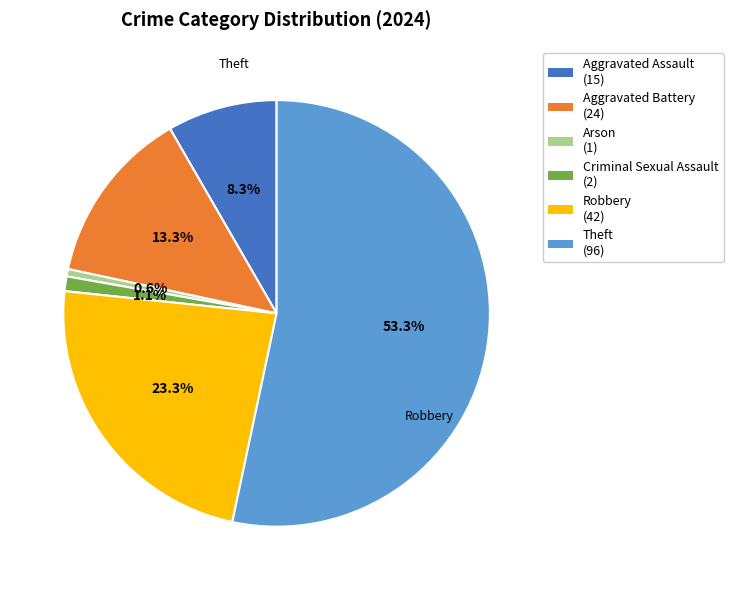

To the nearest percent, what is the average slice percentage?

17%